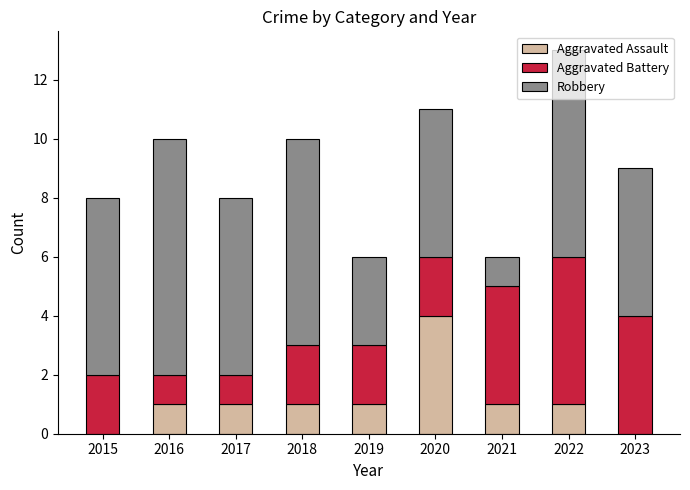

At which category is the sum across all series the highest?

2022